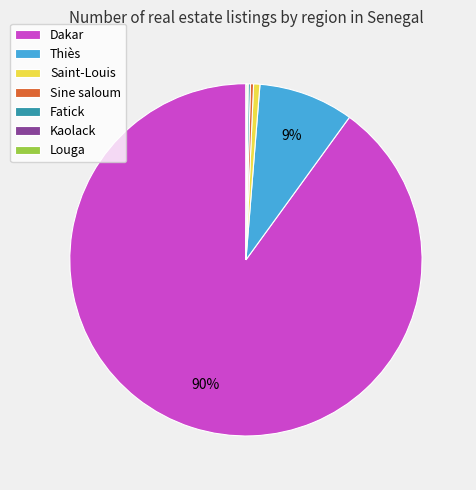

Does Dakar represent more than half of the total?

Yes